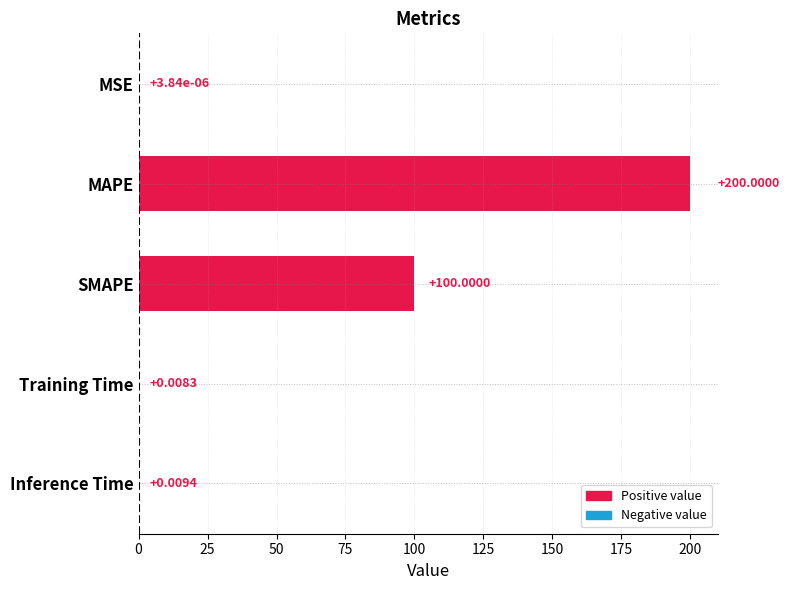

What is the maximum value shown in the chart?

200.0